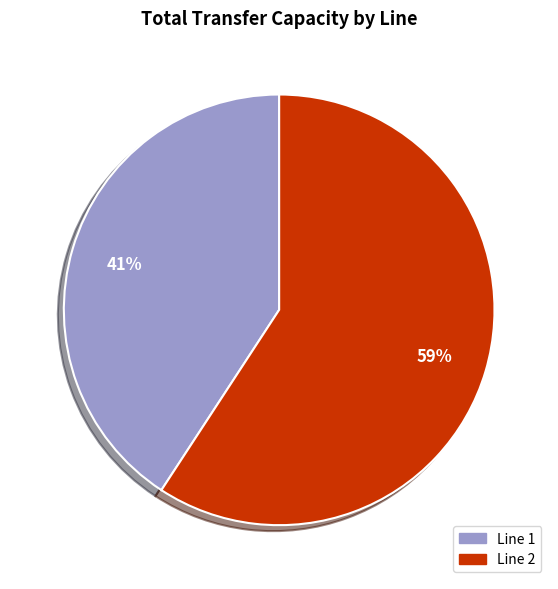

Between Line 1 and Line 2, which is larger?

Line 2